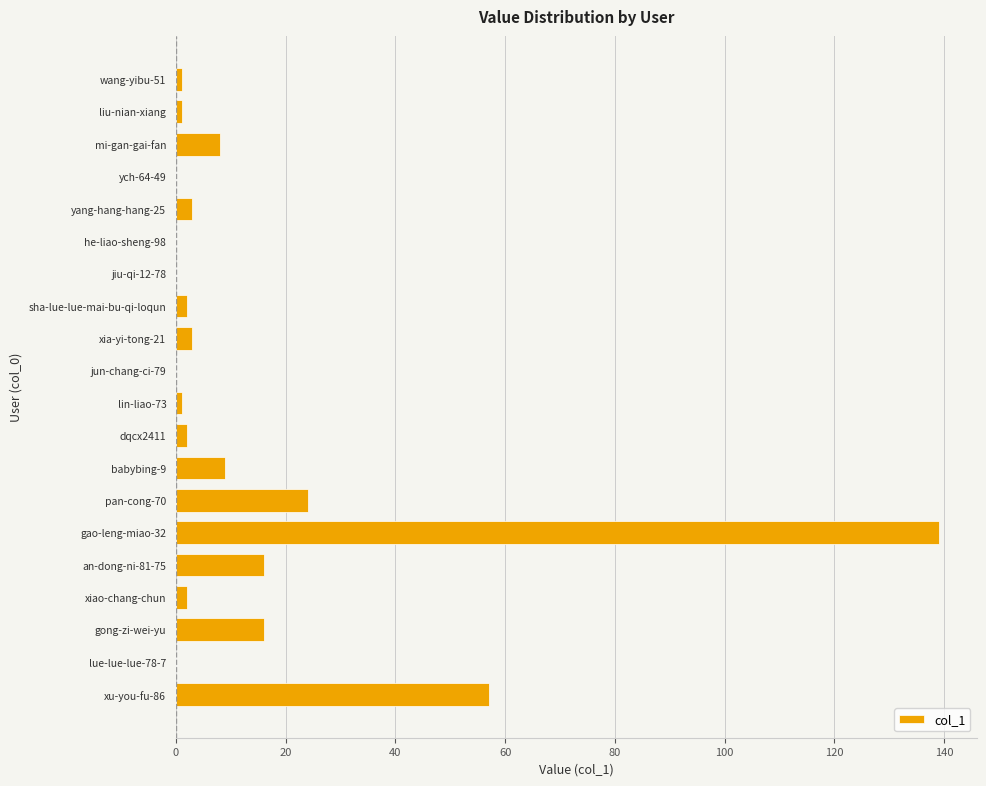

What is the sum of the values at pan-cong-70 and ych-64-49?

24